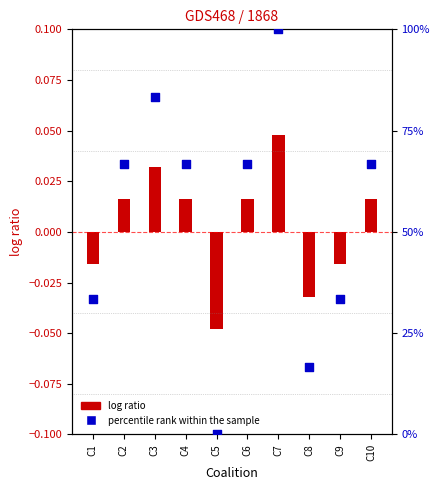

What is the total value across all series at C9?

33.3